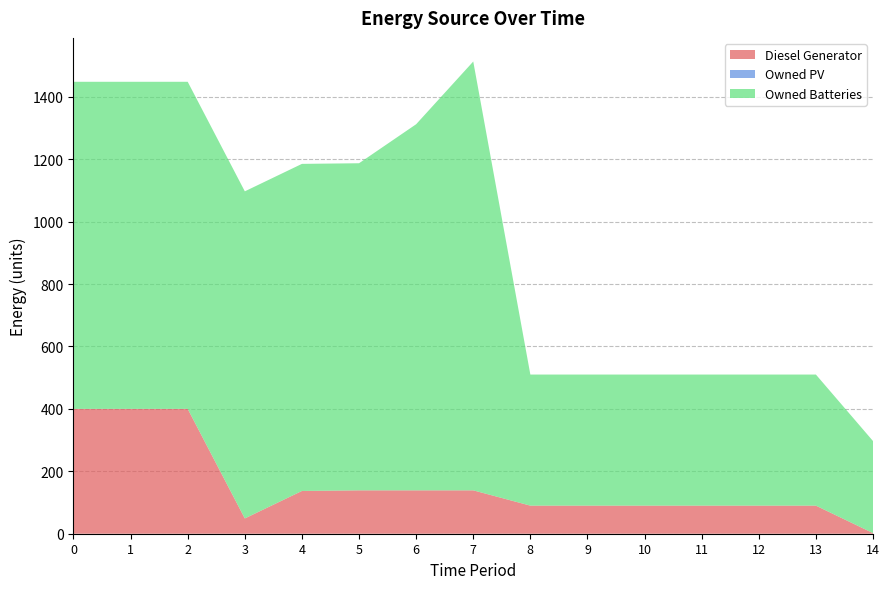

Reading left to right, extract all data points from this chart.

Diesel Generator: 400	400	400	49	137	139	139	139	90	90	90	90	90	90	2
Owned PV: 0	0	0	0	0	0	0	0	0	0	0	0	0	0	0
Owned Batteries: 1048	1048	1048	1048	1048	1048	1173	1374	420	420	420	420	420	420	295